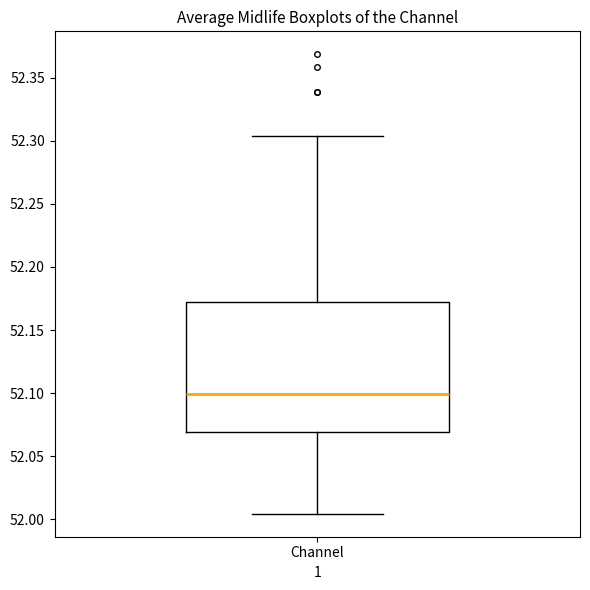

Read this box plot against the y-axis: the position of the median line, the range covered by the box, and the ends of both whiskers. The values are not printed on the chart, so give them approximately, as read against the axis.

median 52.100, box 52.070 to 52.170, whiskers 52.005 to 52.305